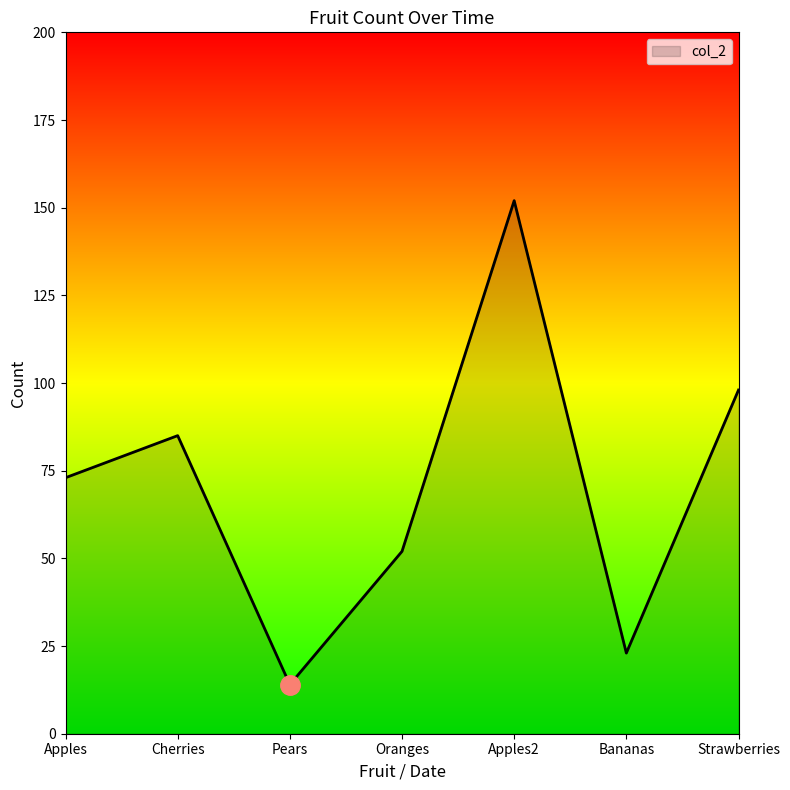

What value does the data have at Strawberries, to the nearest 10?

100